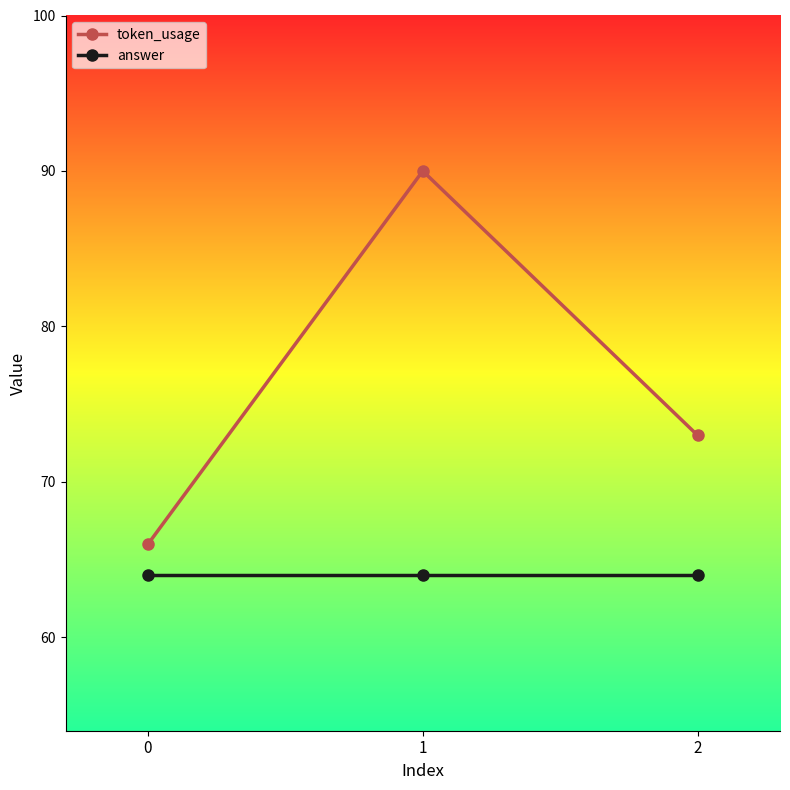

True or false: answer has a value of 109 at 0.

False